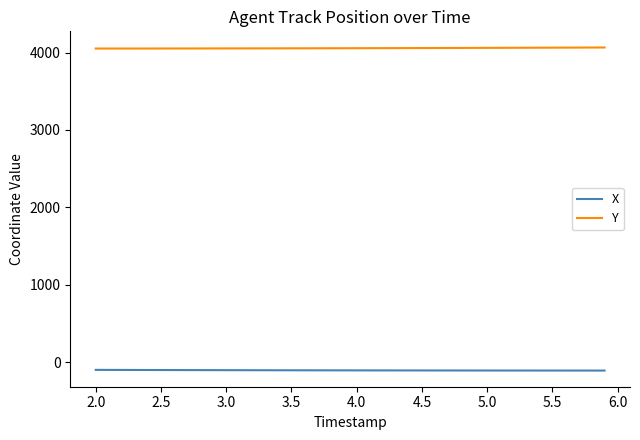

Rank the series by their average value, from lowest to highest.

X, Y